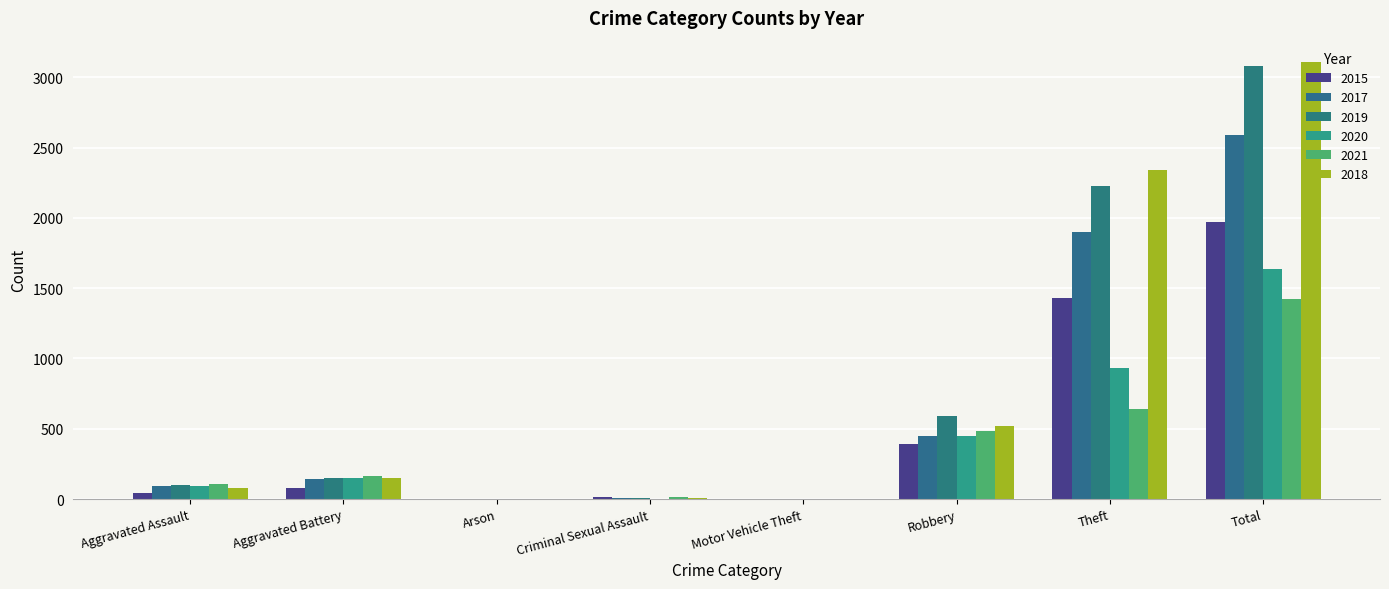

Which series has the widest spread of values?

2018